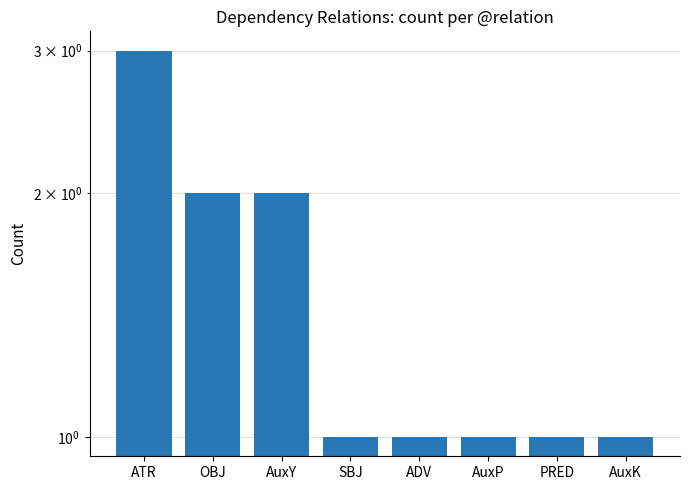

Reading left to right, what are all the values shown in this chart?

3	2	2	1	1	1	1	1